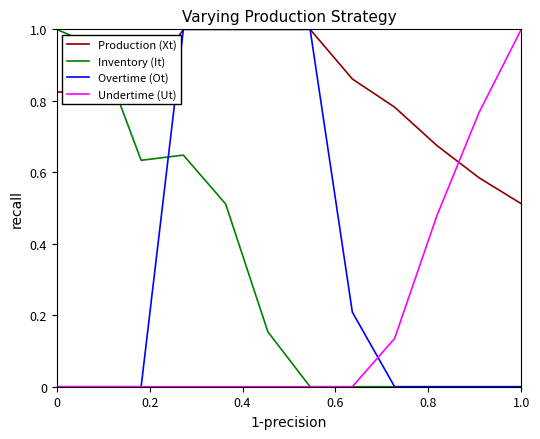

Which series has the largest total across all categories?

Production (Xt)